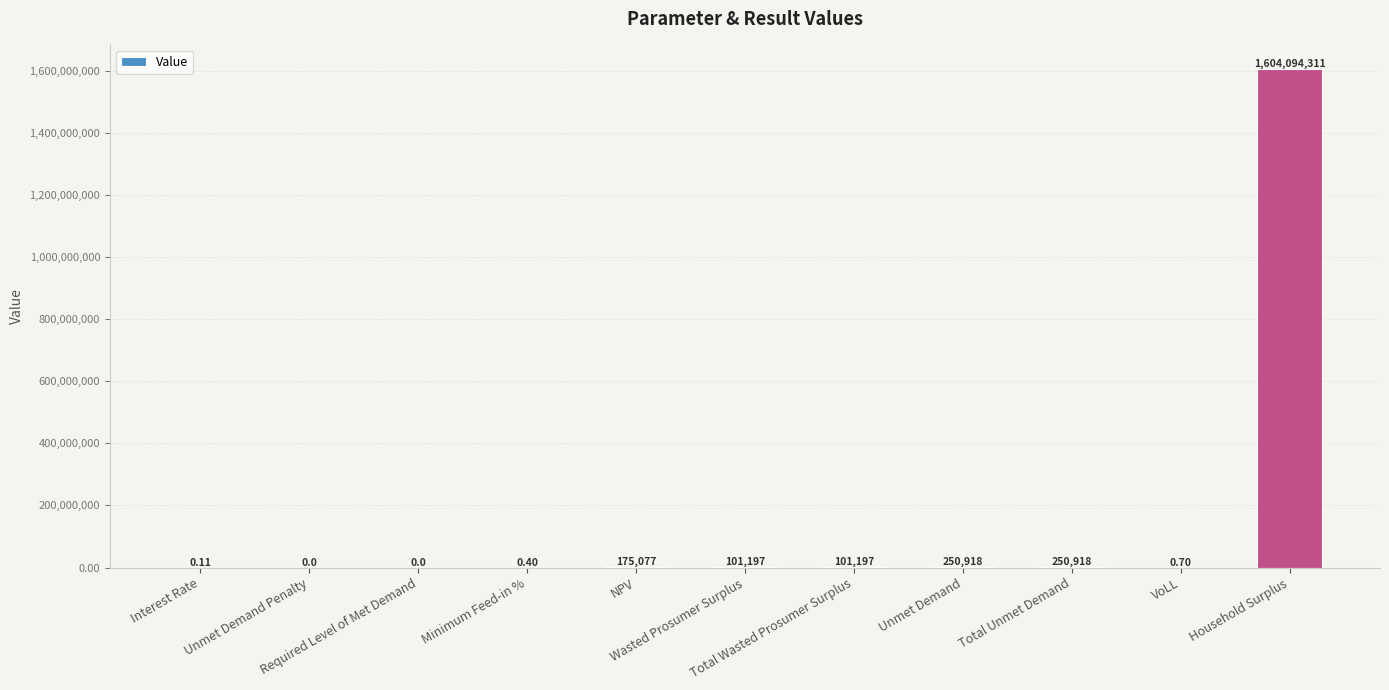

Between Unmet Demand and Interest Rate, which is larger?

Unmet Demand